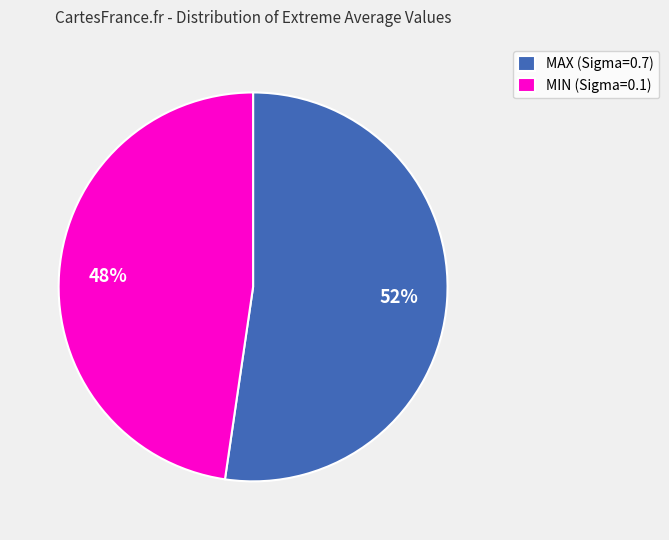

To the nearest percent, what portion does MIN (Sigma=0.1) represent?

48%